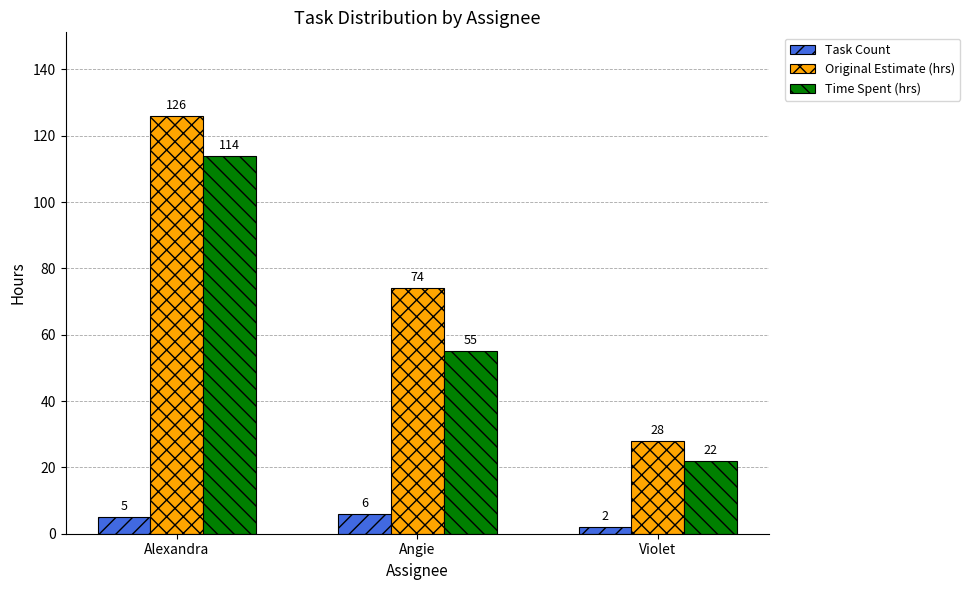

What are all the series names shown in the legend?

Task Count, Original Estimate (hrs), Time Spent (hrs)